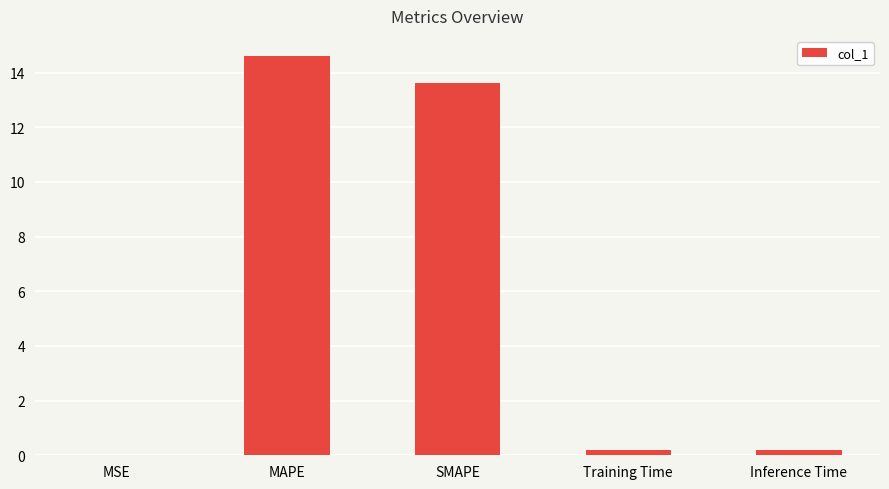

What is the approximate value at MAPE?

14.6